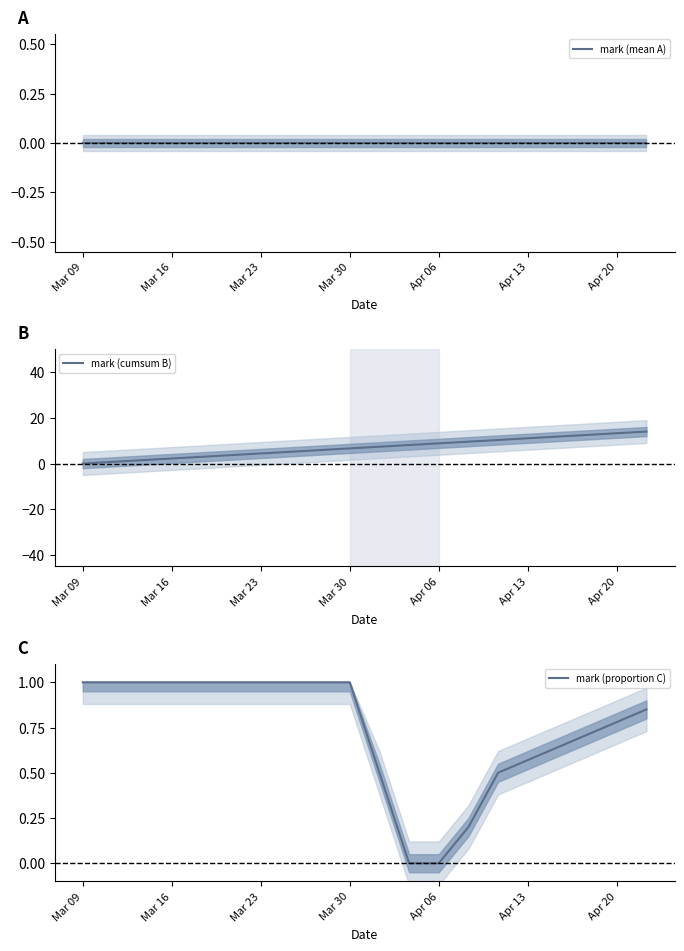

True or false: mark (mean A) has more than 1 points higher than both neighbors.

False